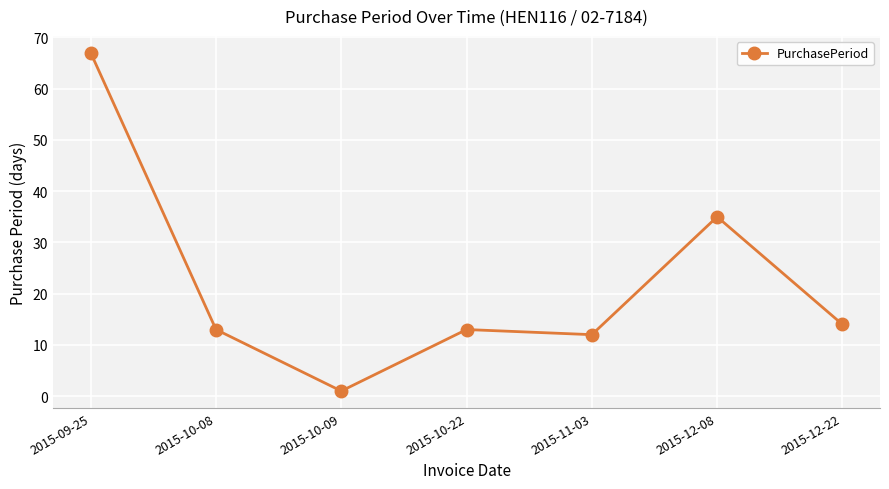

The value at 2015-10-08 is 13. True or false?

True